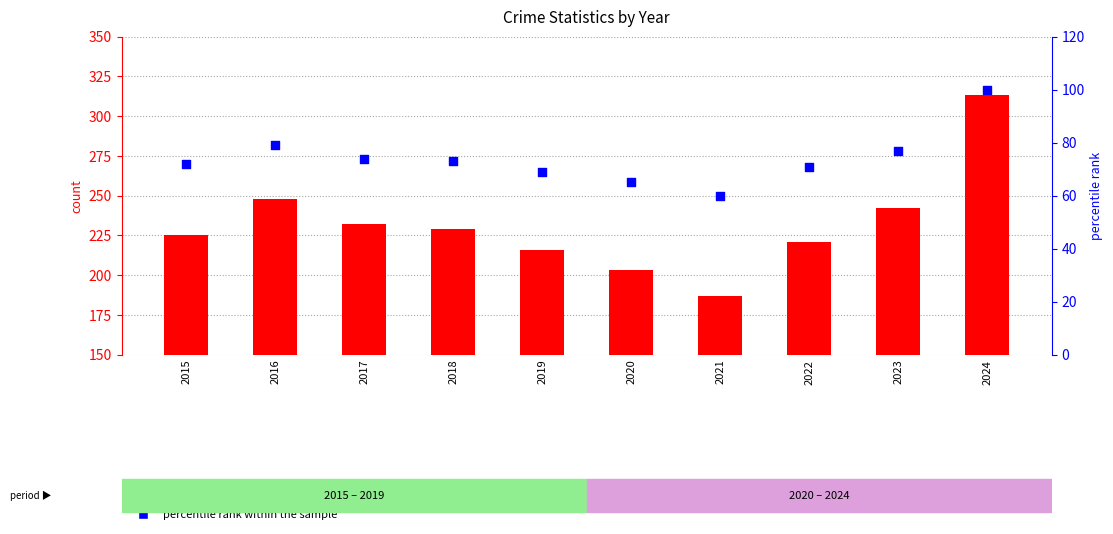

Which series contains the lowest Y value?

percentile rank within the sample